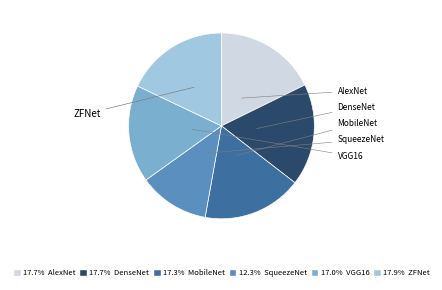

Is there any slice that represents more than half of the pie?

No